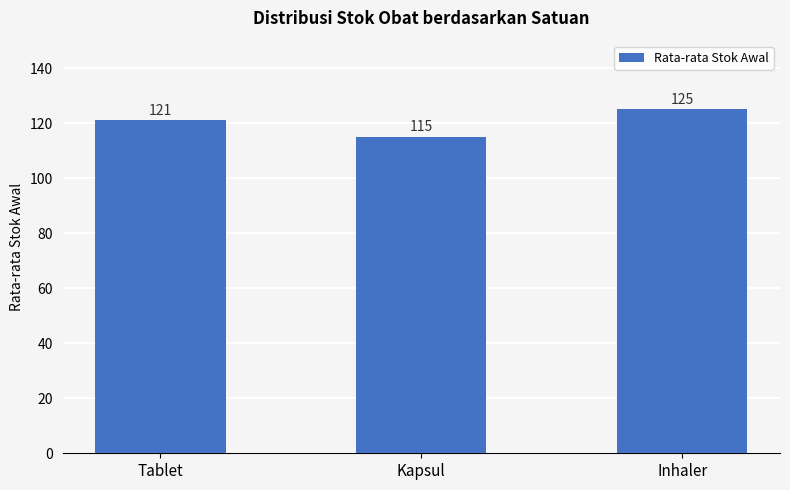

At which label is the value closest to 120?

Tablet